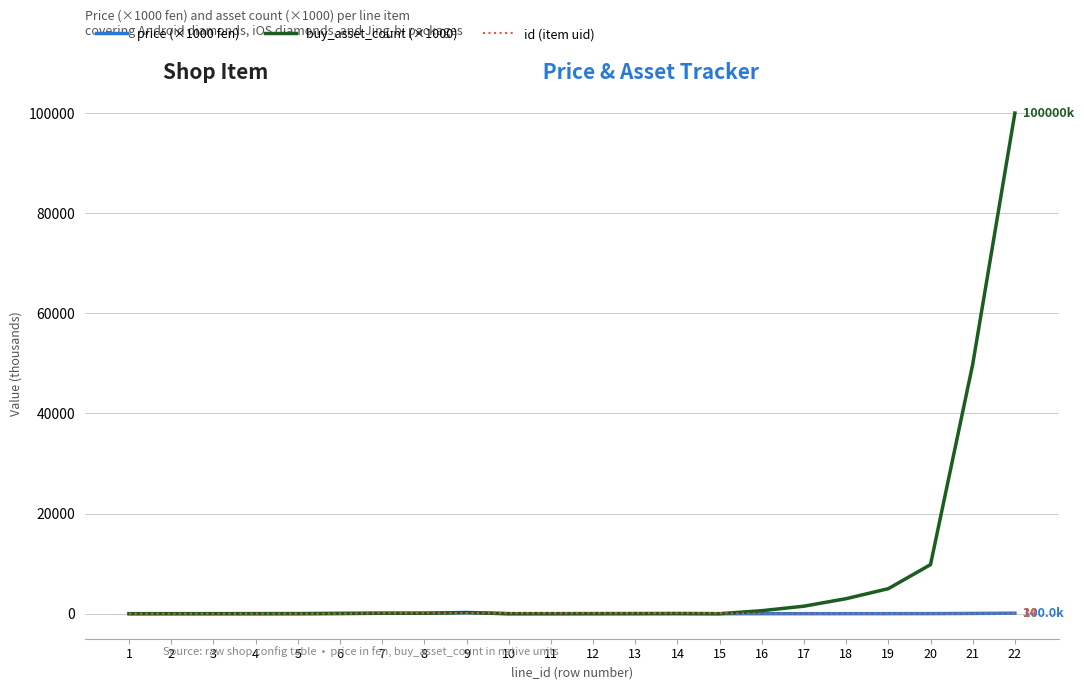

At which category is the sum across all series the highest?

22